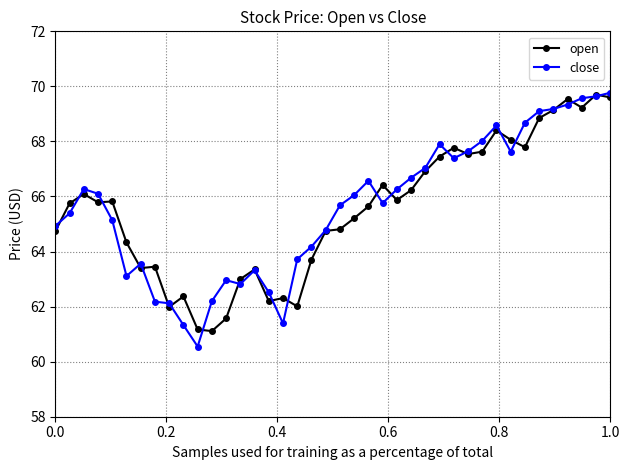

What is the value of the open point at the 20th from the left?

64.8